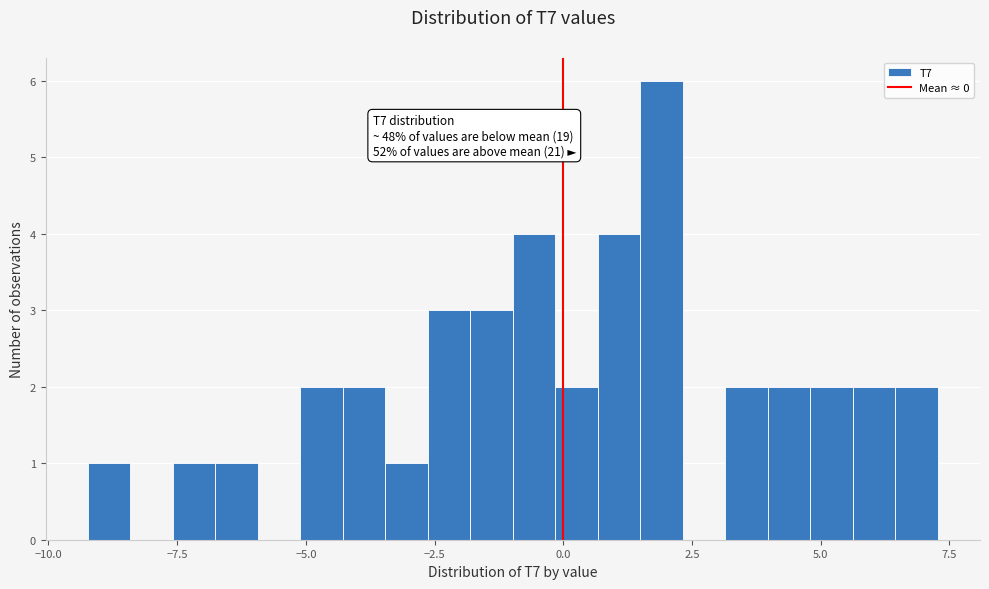

Read against the x-axis, roughly where is the centre of the tallest bar?

2.0